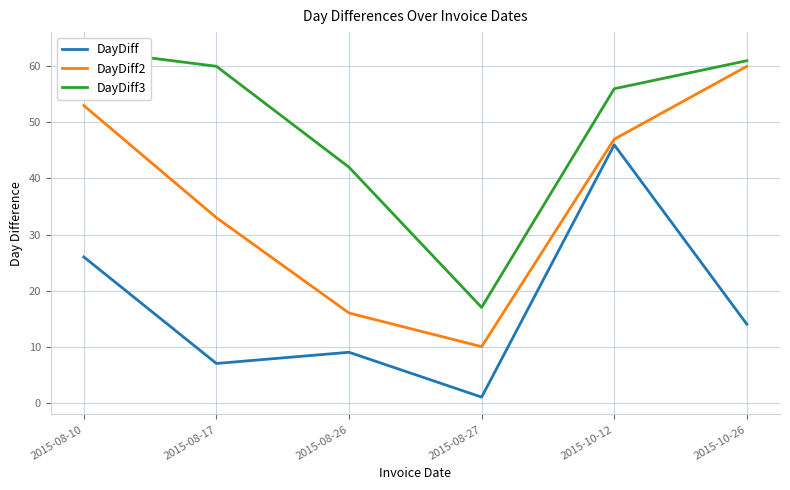

What is the minimum value shown in the chart?

1